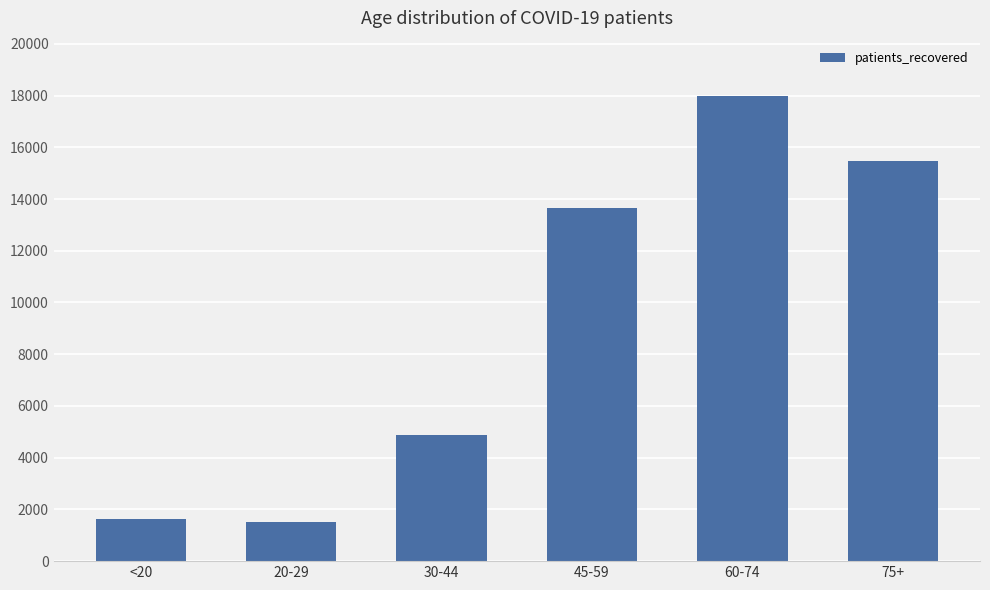

What is the sum of all values?

55119